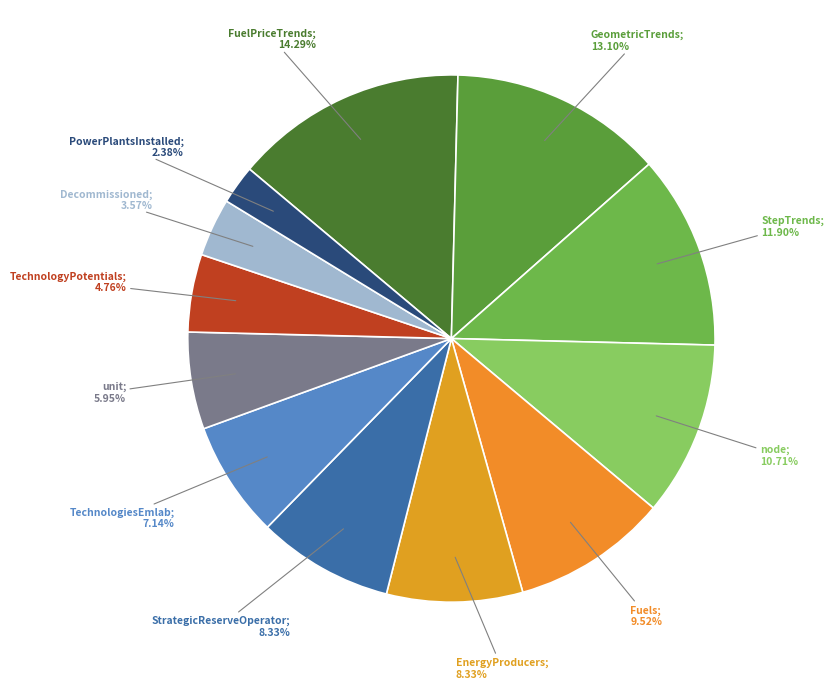

To the nearest percent, what is the average slice percentage?

8%